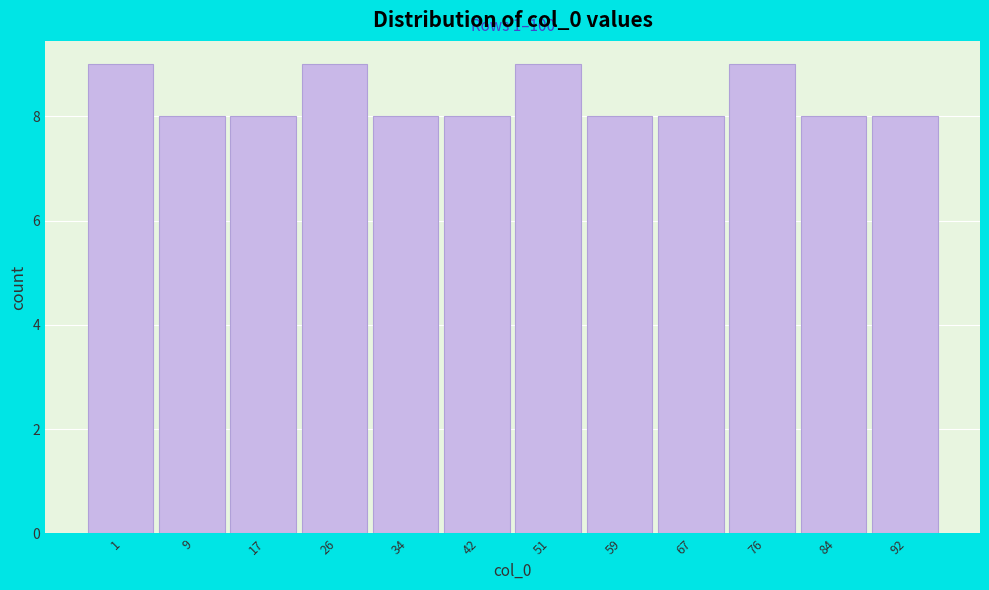

Reading right to left, extract all data points from this chart.

8	8	9	8	8	9	8	8	9	8	8	9